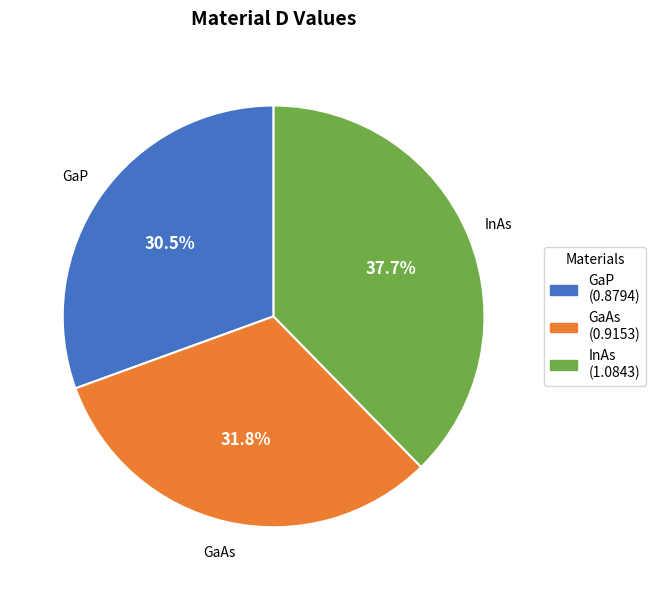

To the nearest percent, what is the difference between the largest and smallest slice percentages?

7%